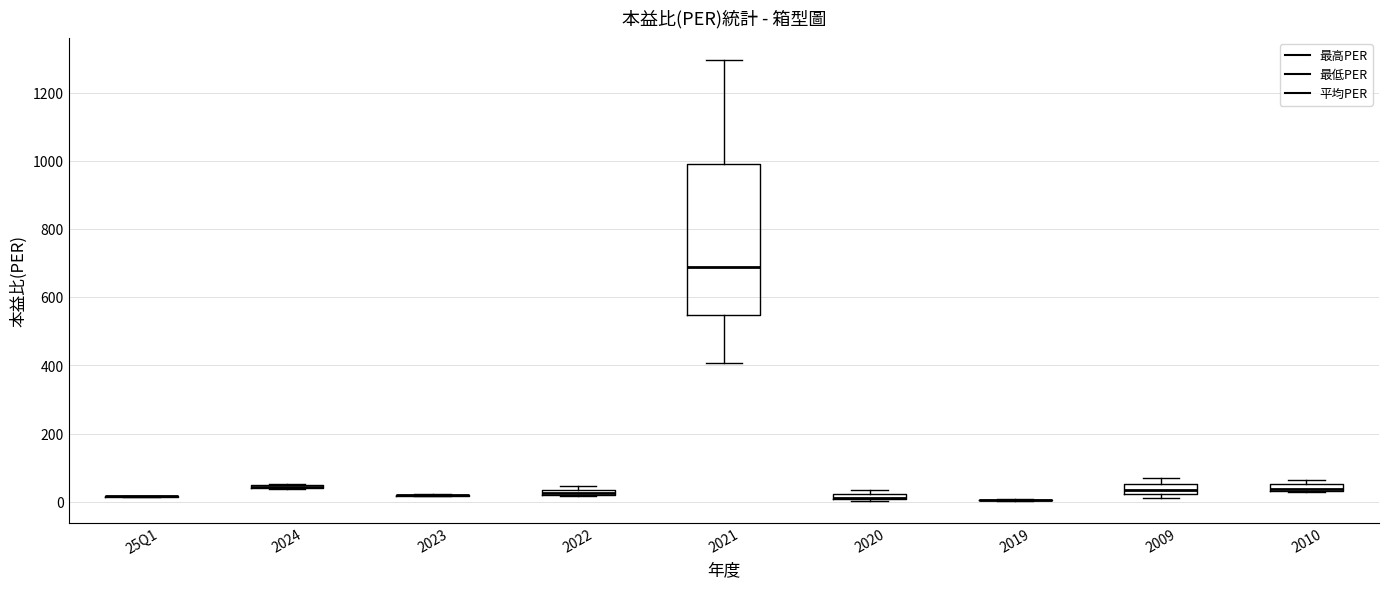

Where does the lower whisker of the box for 2021 end on the y-axis? The values are not printed on the chart, so give them approximately, as read against the axis.

400